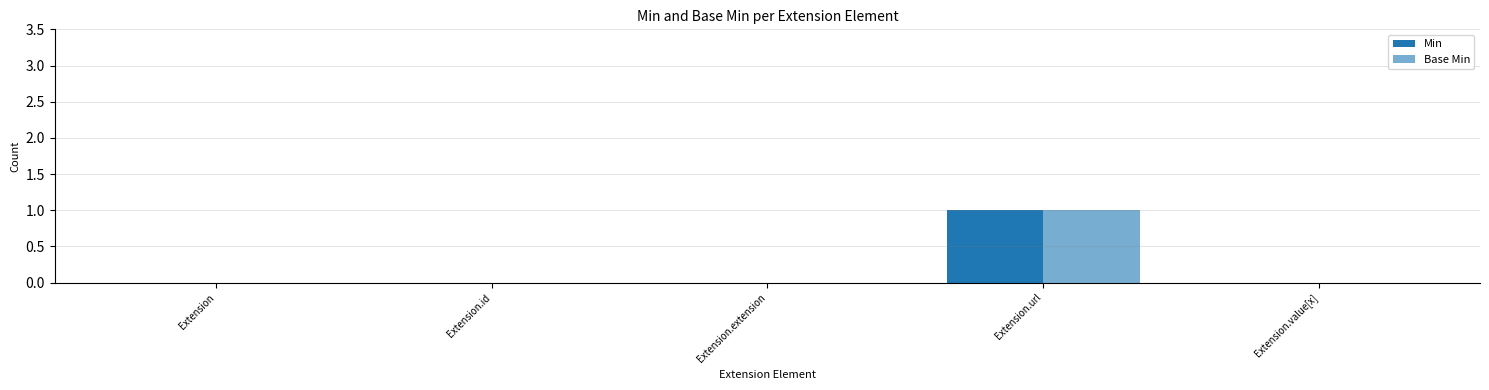

How many distinct data groups are displayed?

2